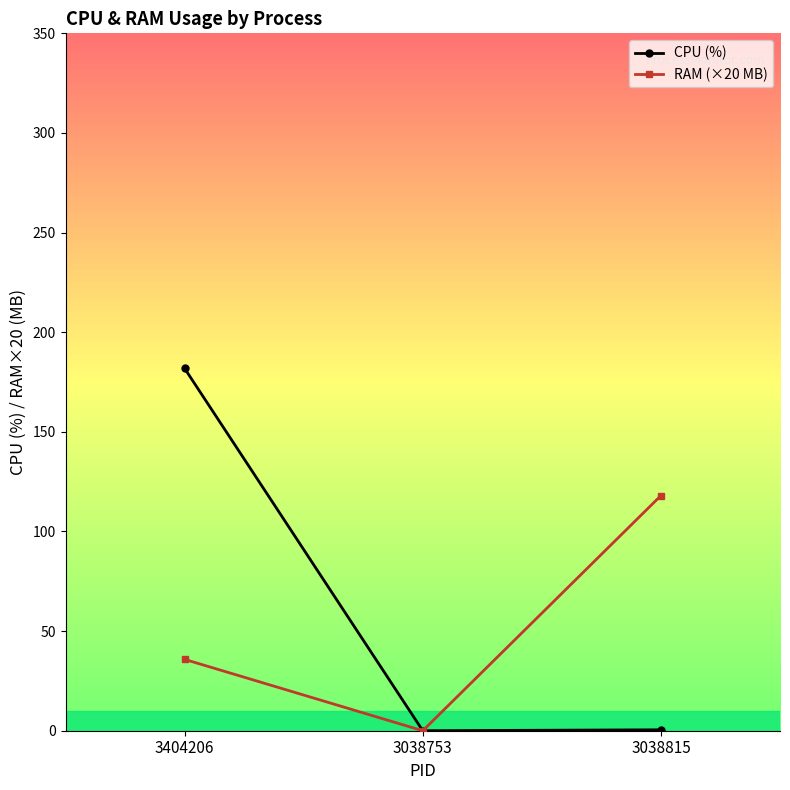

What is the label of the 1st point from the right?

3038815